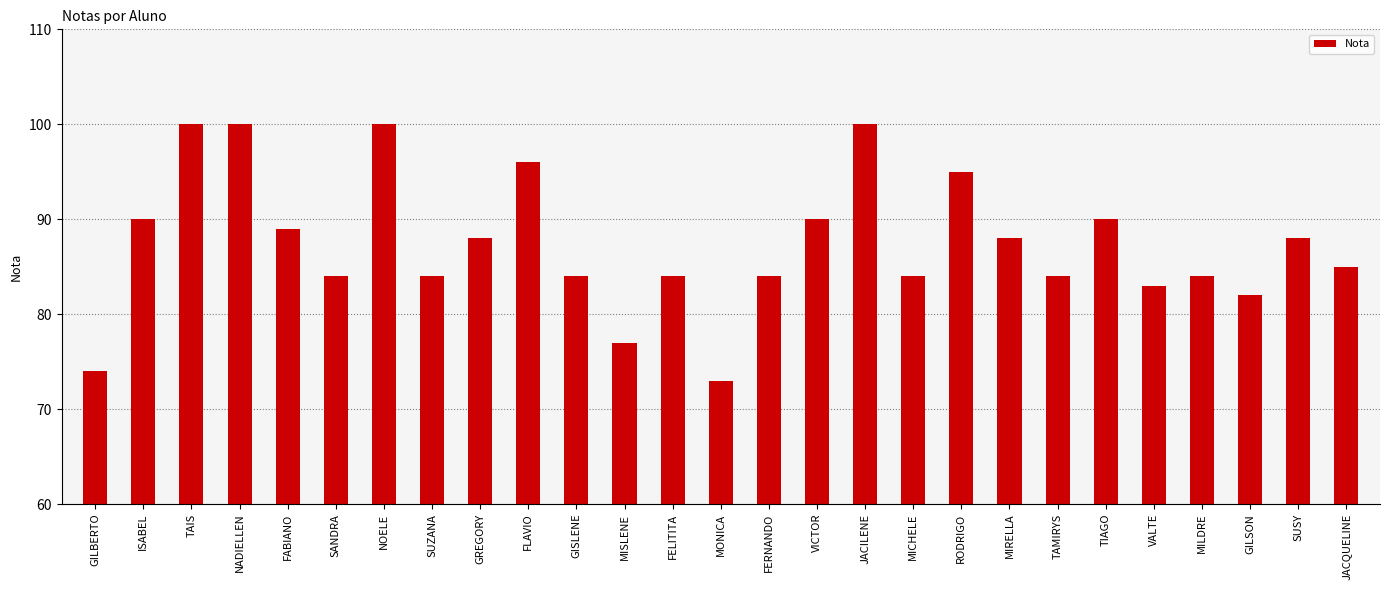

Reading right to left, what are all the values shown in this chart?

JACQUELINE=85	SUSY=88	GILSON=82	MILDRE=84	VALTE=83	TIAGO=90	TAMIRYS=84	MIRELLA=88	RODRIGO=95	MICHELE=84	JACILENE=100	VICTOR=90	FERNANDO=84	MONICA=73	FELITITA=84	MISLENE=77	GISLENE=84	FLAVIO=96	GREGORY=88	SUZANA=84	NOELE=100	SANDRA=84	FABIANO=89	NADIELLEN=100	TAIS=100	ISABEL=90	GILBERTO=74